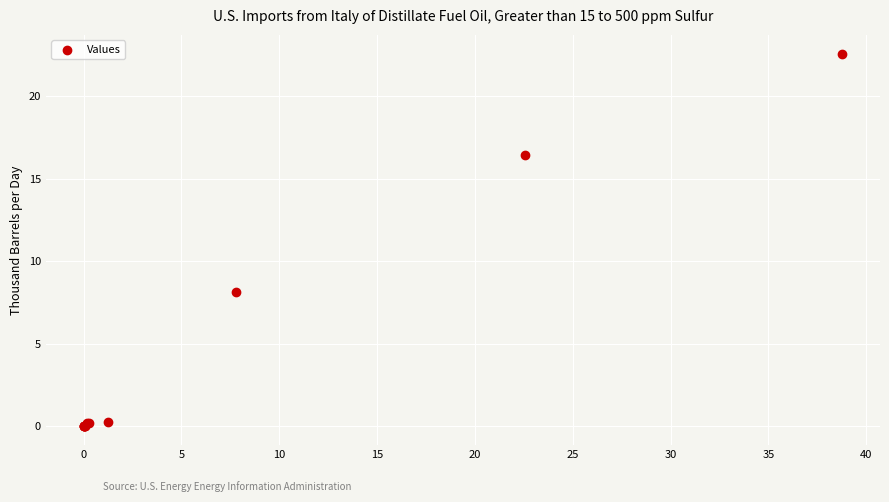

What Y value in the scatter plot is closest to 11?

8.1